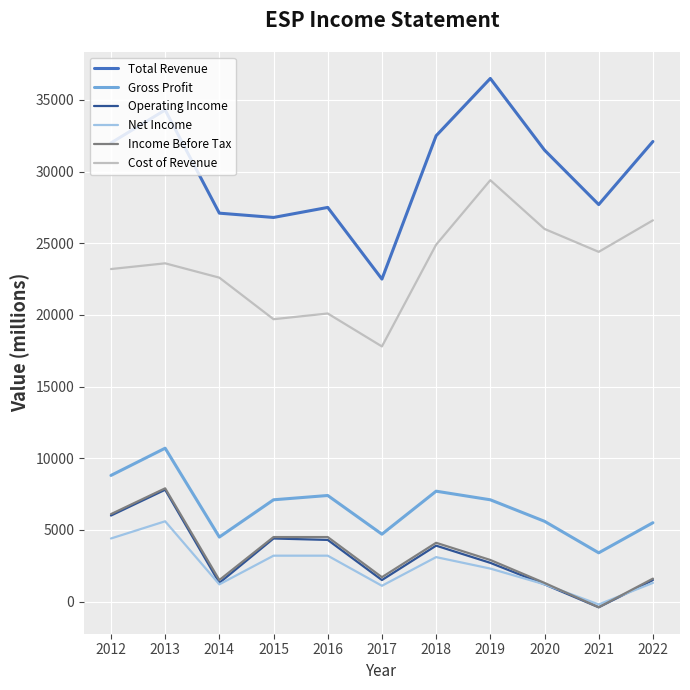

What is the sum of all Gross Profit values?

72500